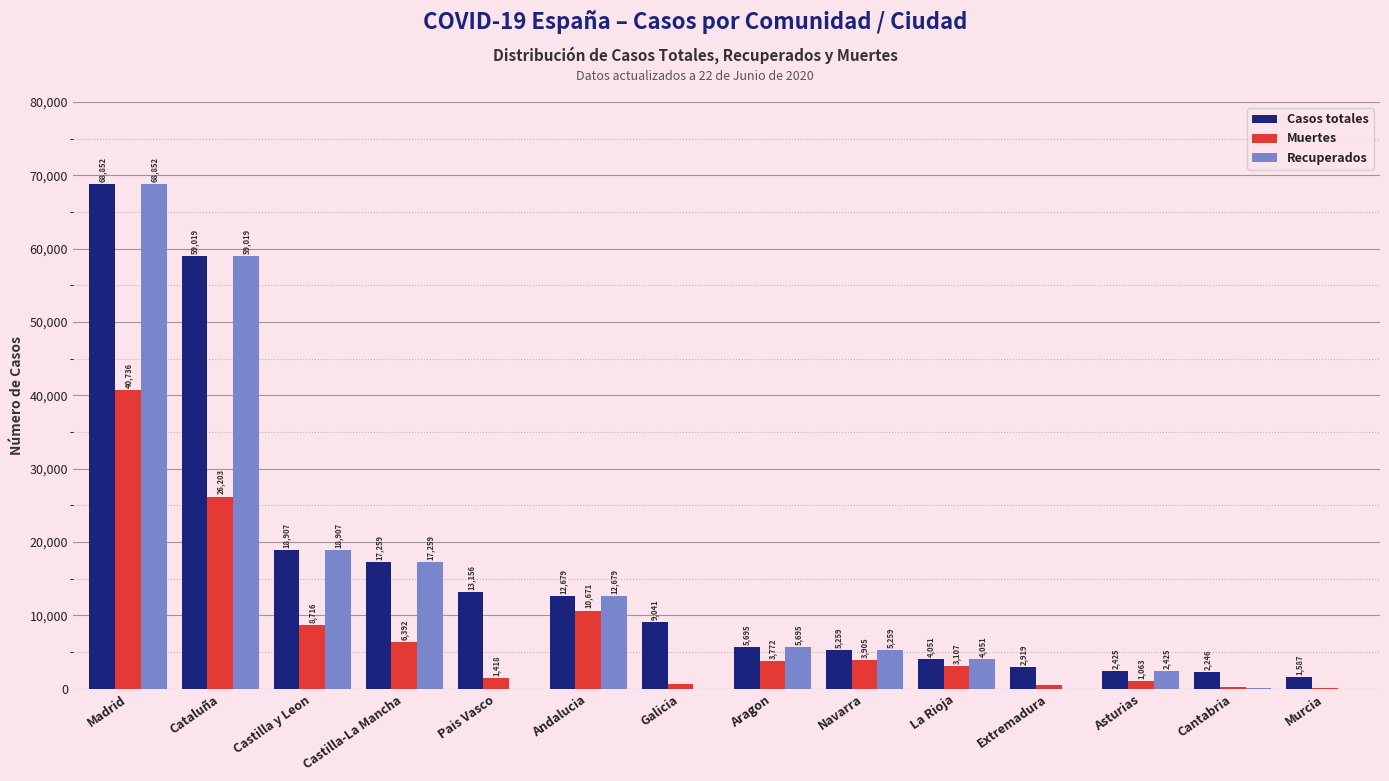

The value of Recuperados at Andalucia is 17966. True or false?

False